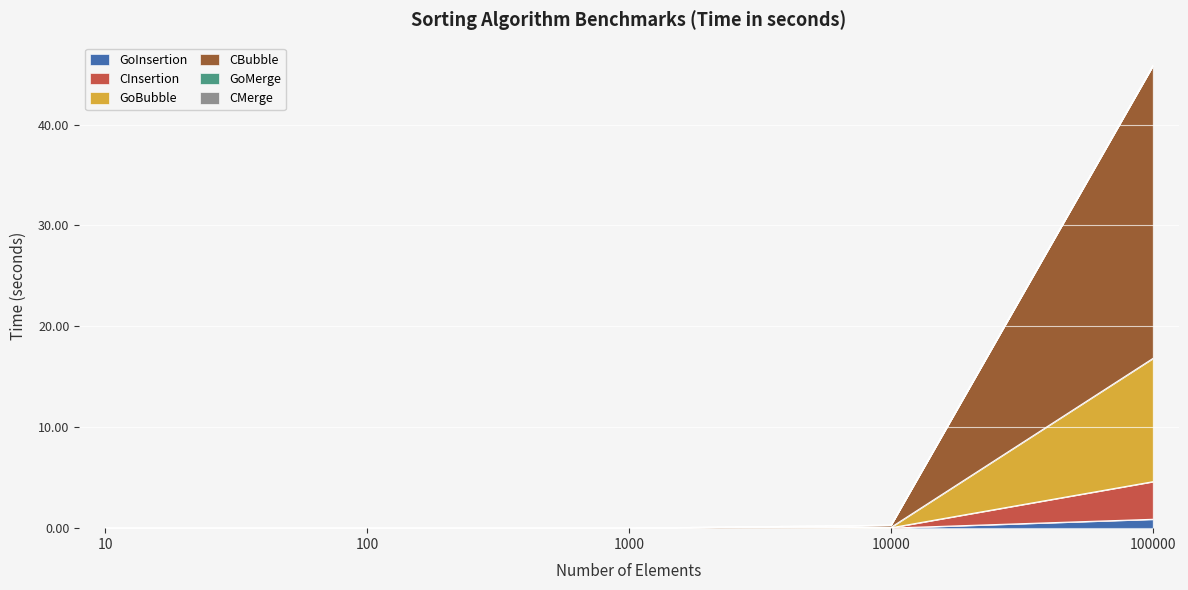

Is it true that CBubble equals 0.0 at 100?

True